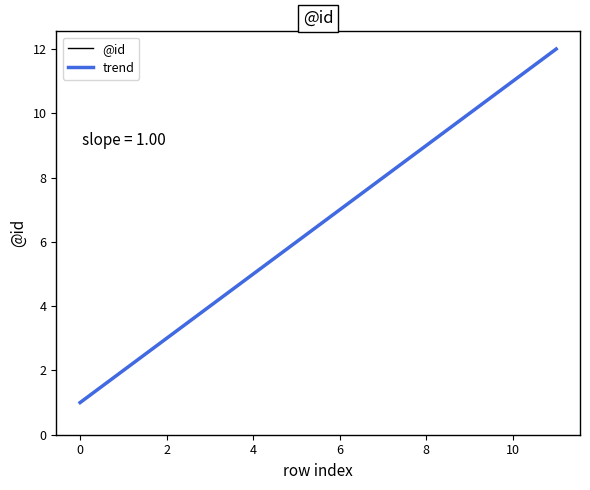

What is the average value of the trend series?

6.5